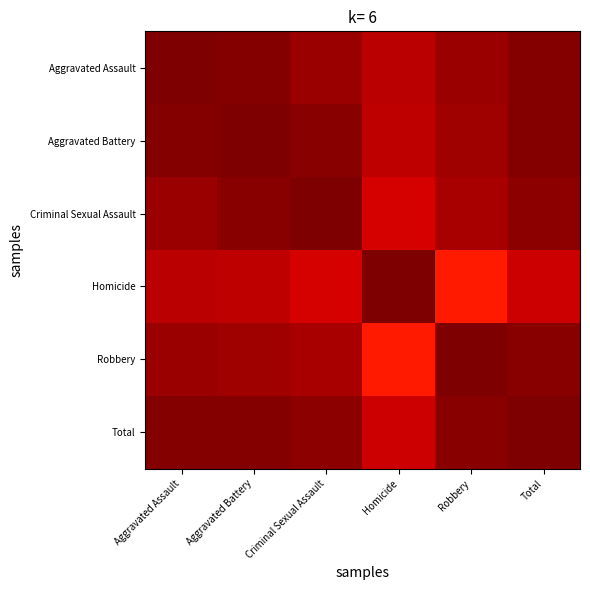

At which category is the sum across all series the highest?

Aggravated Battery